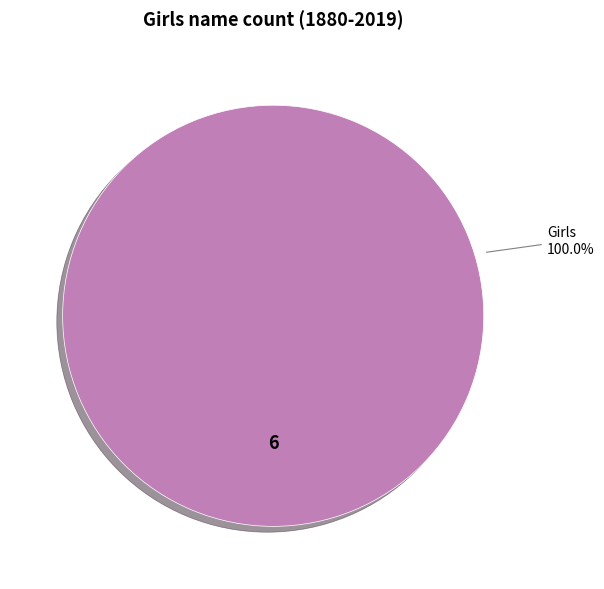

Does any single category account for the majority?

Yes